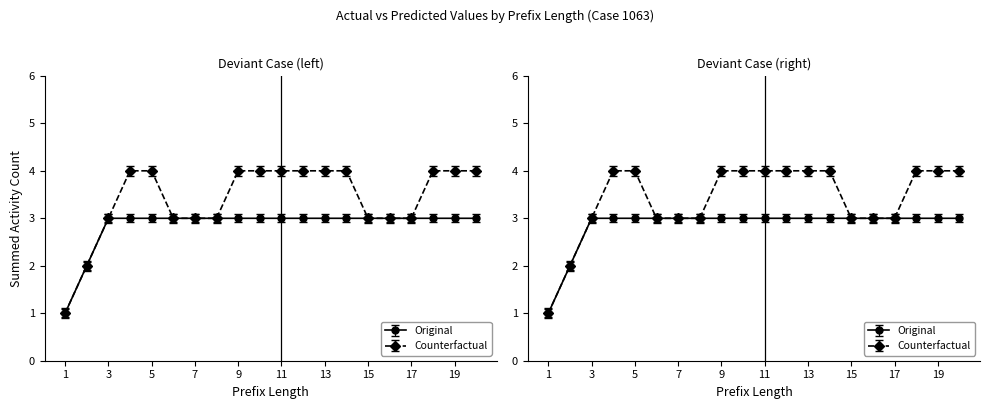

List the labels in order of Original value, smallest first.

1, 2, 3, 4, 5, 6, 7, 8, 9, 10, 11, 12, 13, 14, 15, 16, 17, 18, 19, 20